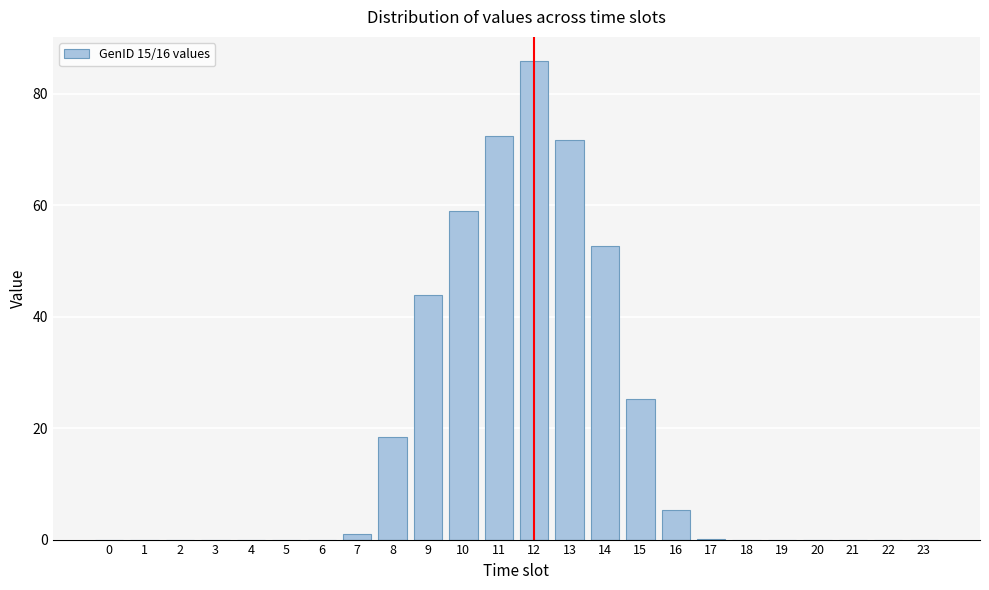

What is the sum of all values?

435.3